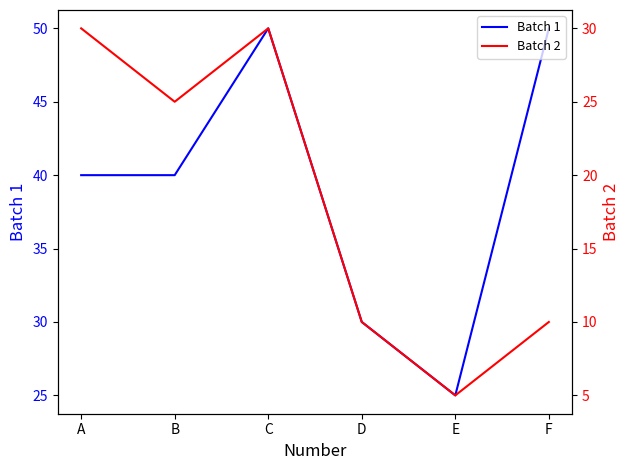

What is the difference between the highest and lowest values at D?

20